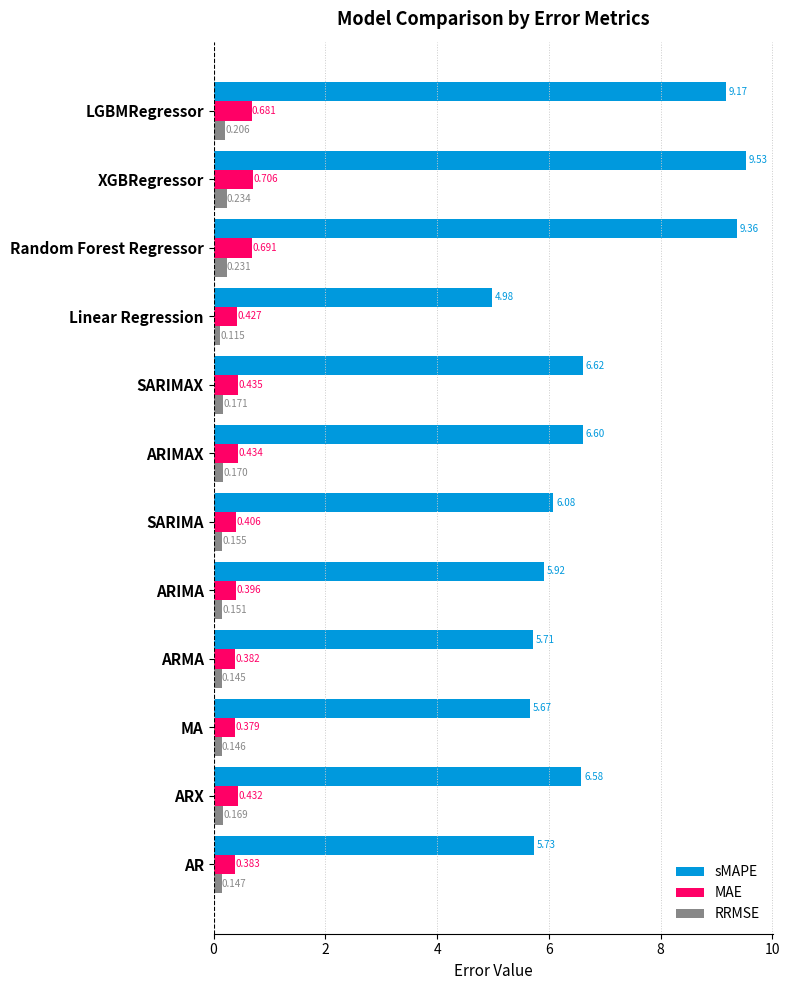

How many data points does each series have?

12